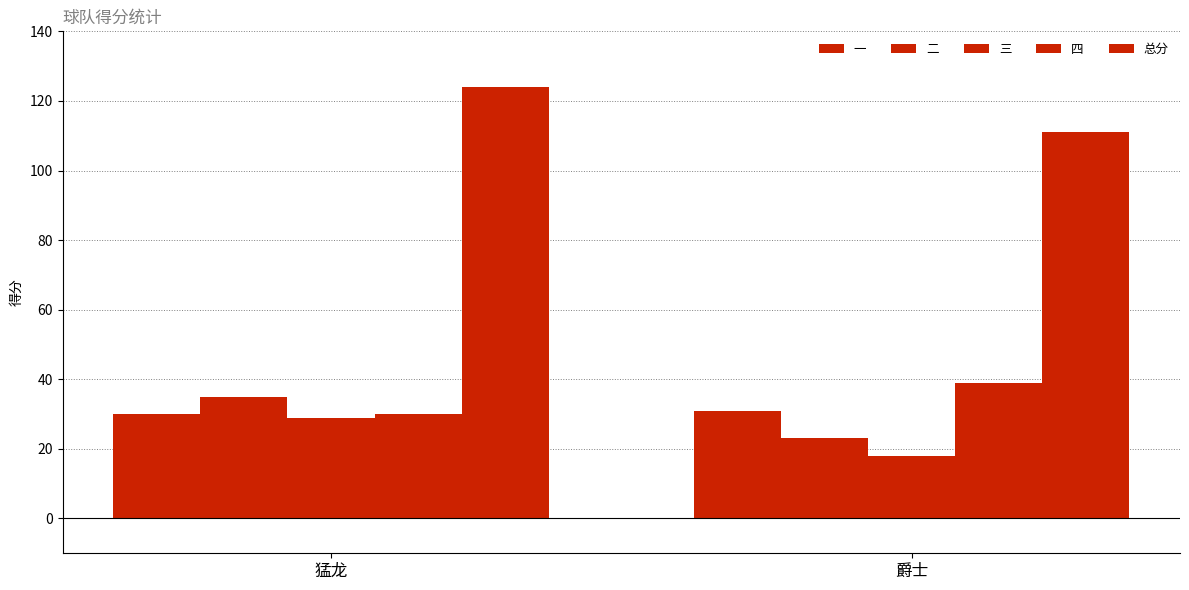

What is the value of the 总分 bar at the 1st from the left?

124